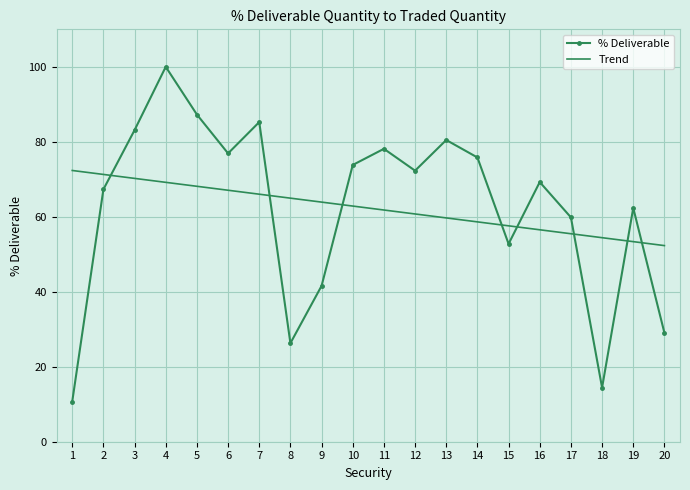

What is the average value of the Trend series?

62.3